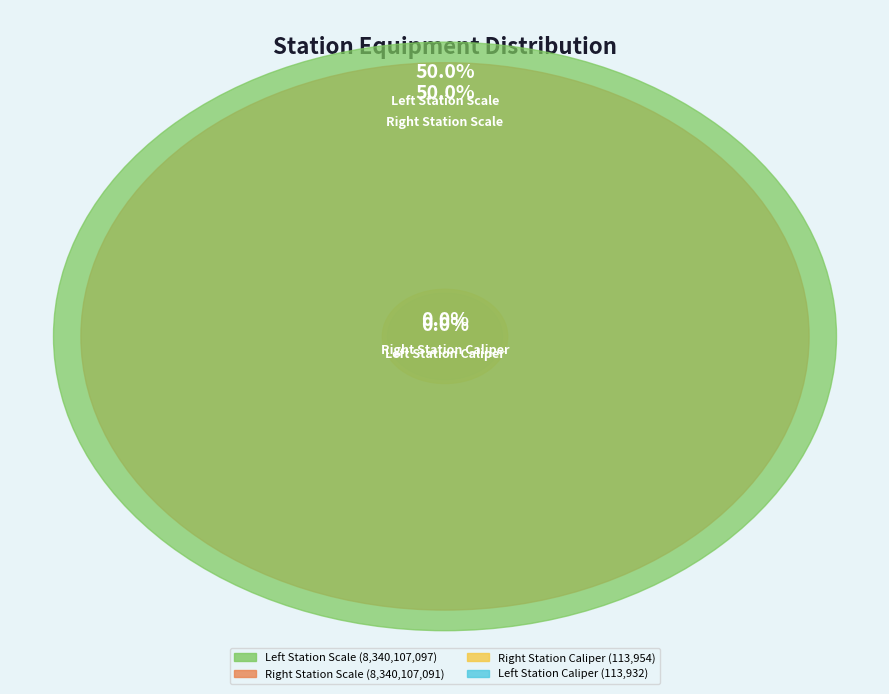

How many slices are in this pie chart?

4